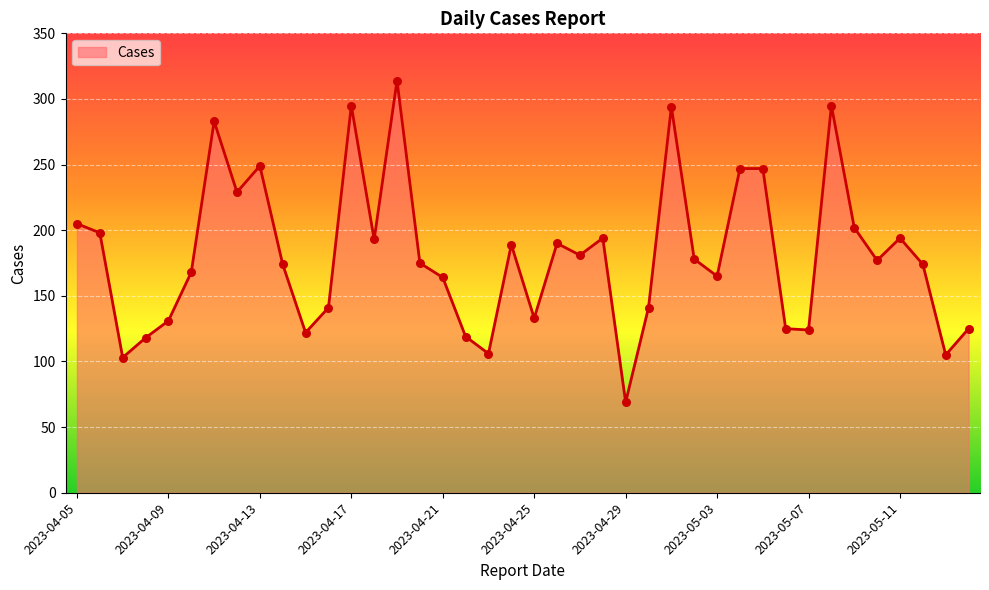

What is the difference between the maximum and minimum values?

245